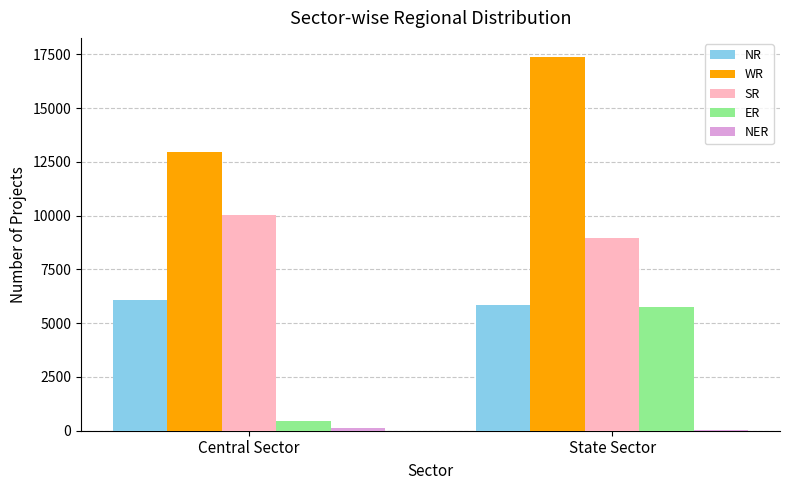

Read the NR value at State Sector, to the nearest 10.

5840